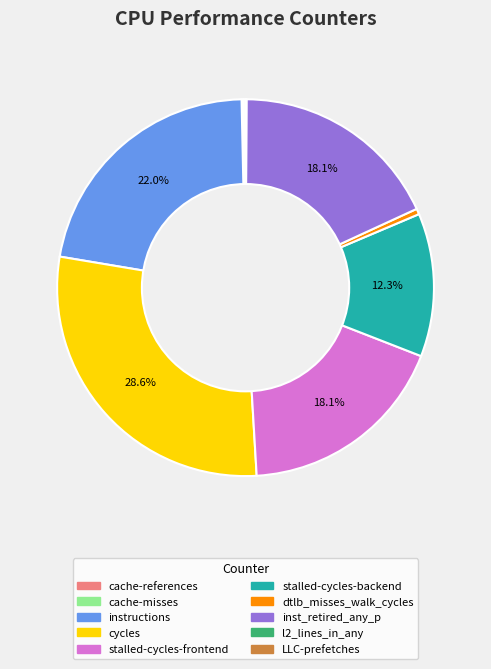

Which slice is the largest?

cycles